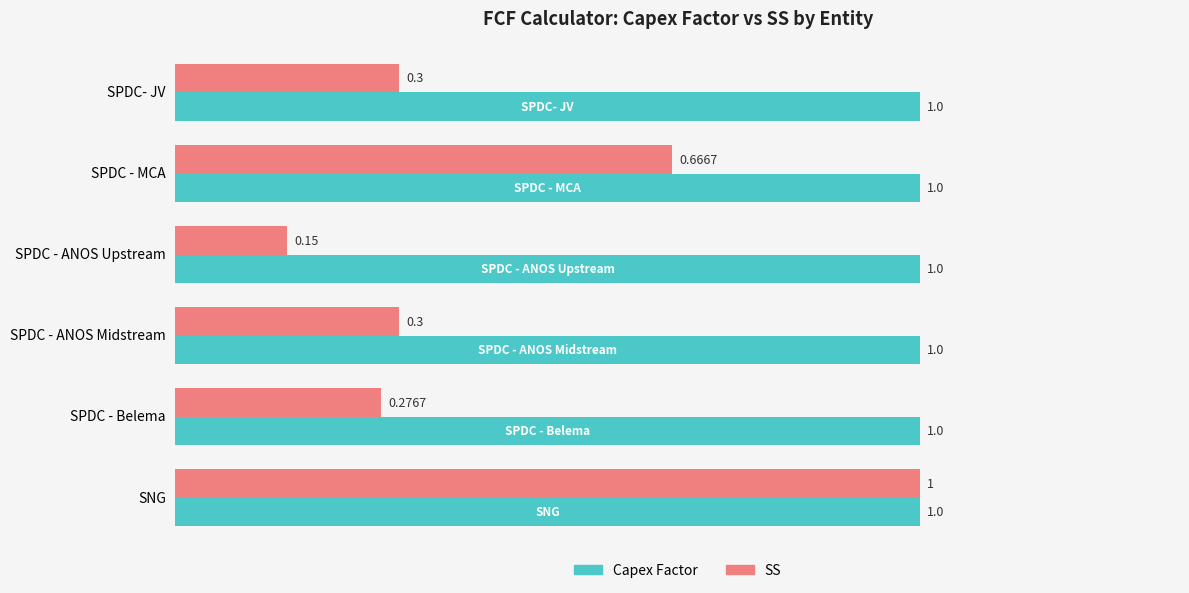

Which series has the largest range (max minus min)?

SS